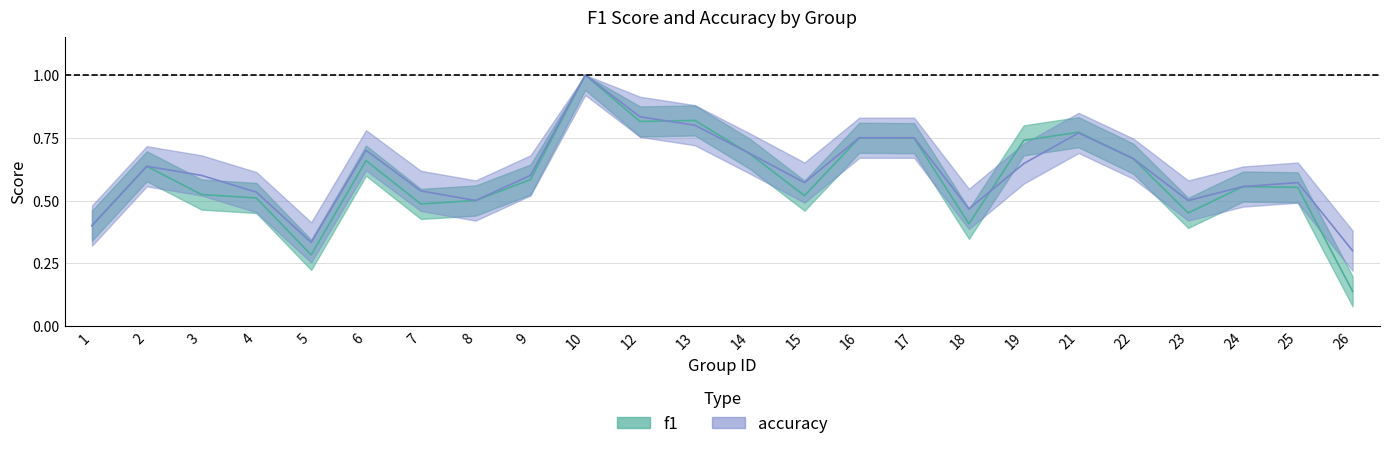

List the series in order of their peak value, highest first.

f1, accuracy